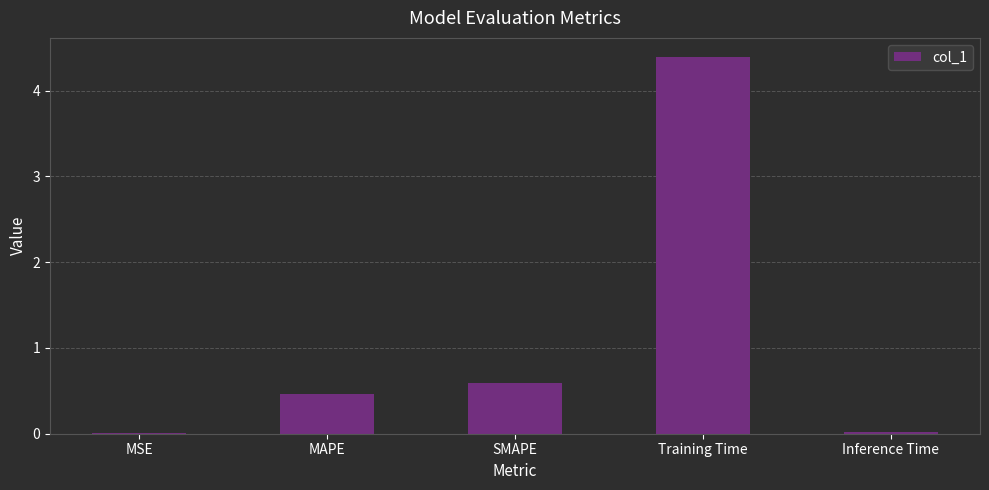

What is the greatest value displayed?

4.4